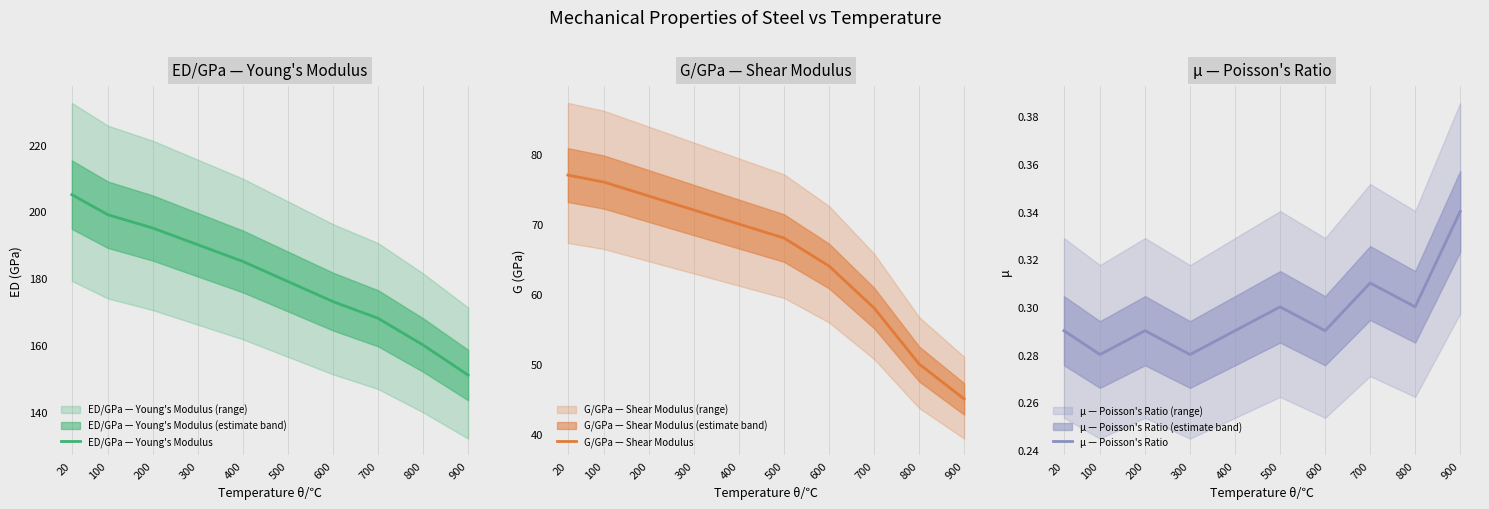

At which category is the sum across all series the highest?

20